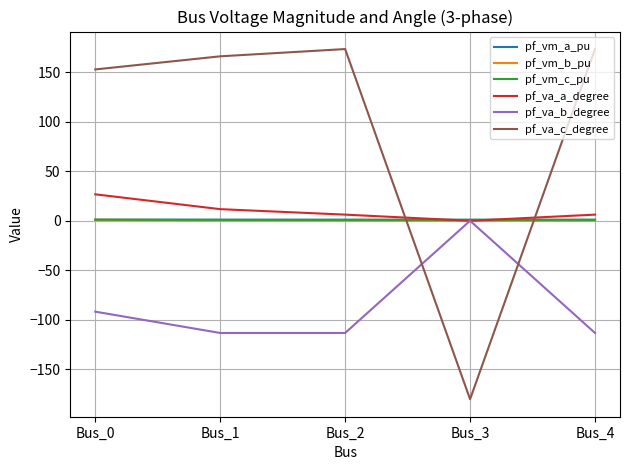

How many intersections are there between pf_va_a_degree and pf_va_c_degree?

2